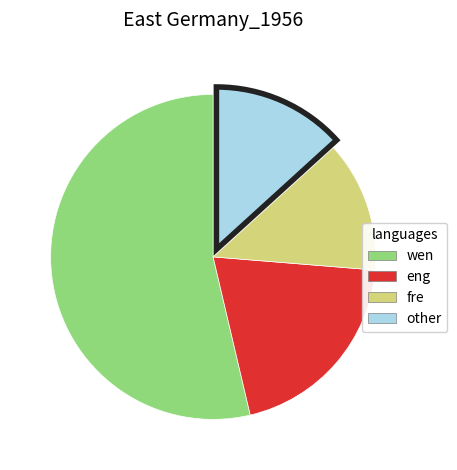

Is there any slice that represents more than half of the pie?

Yes